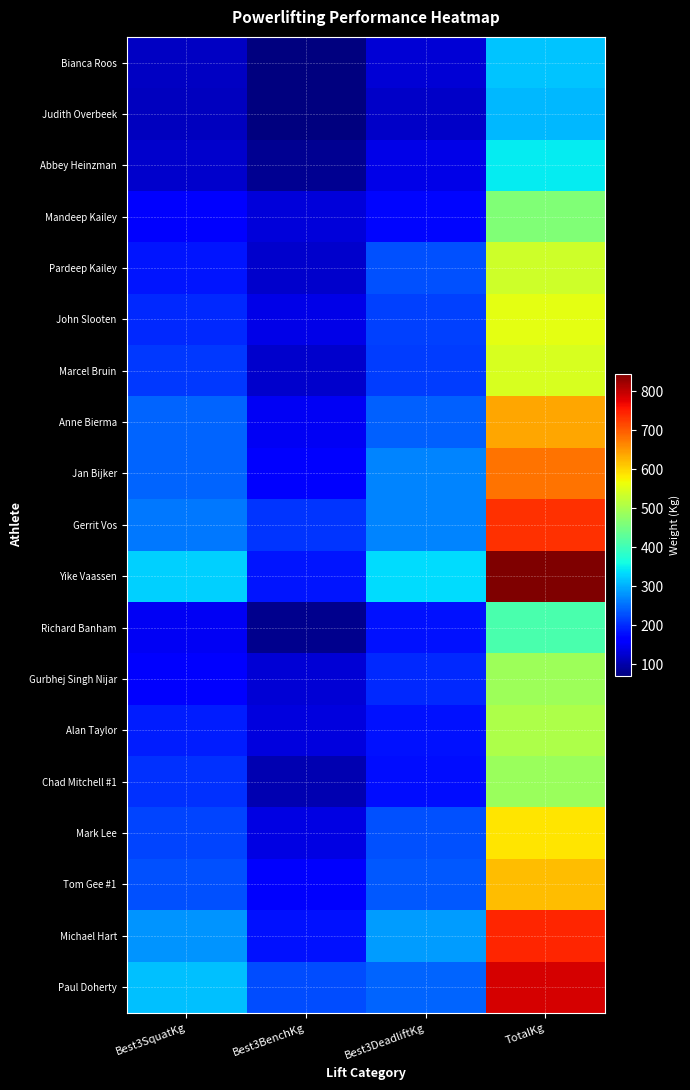

What is the total value across all series at Best3BenchKg?

2600.0